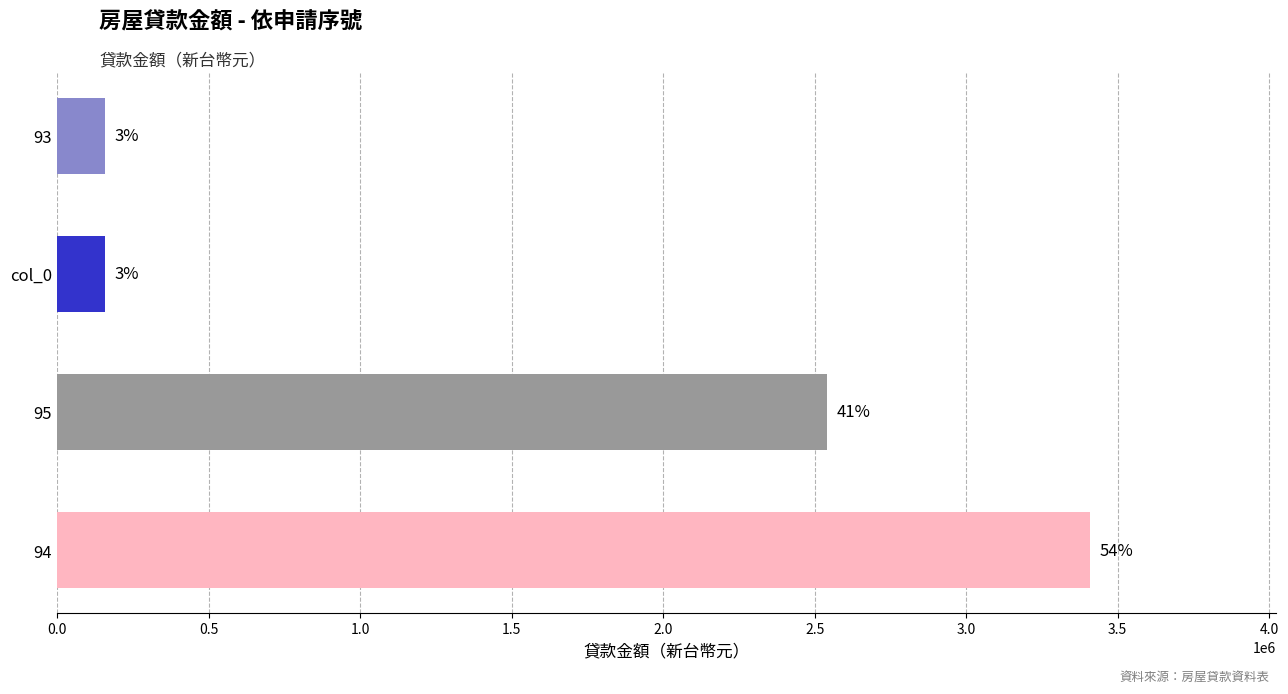

Count the number of values greater than 2541362.

1